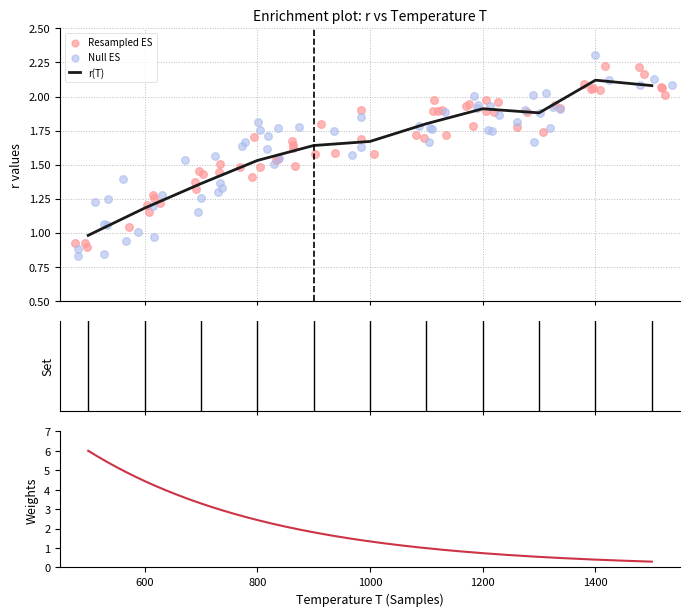

What is the ratio of the value at 1200 to the value at 1500?

0.9